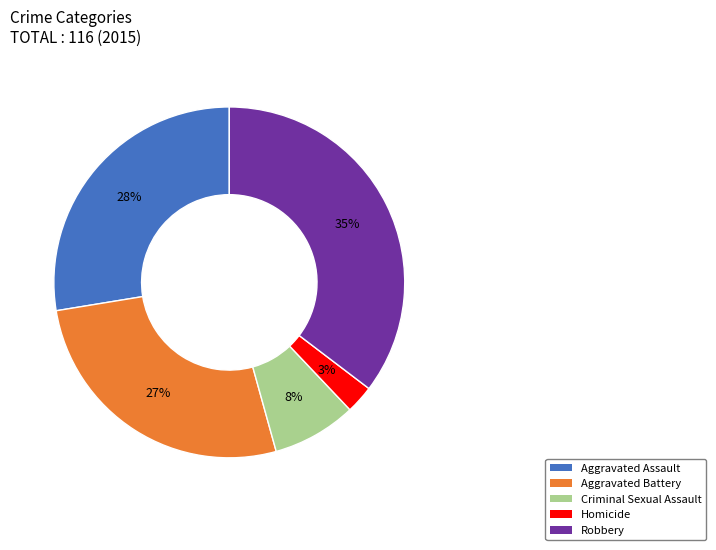

Does any single category account for the majority?

No